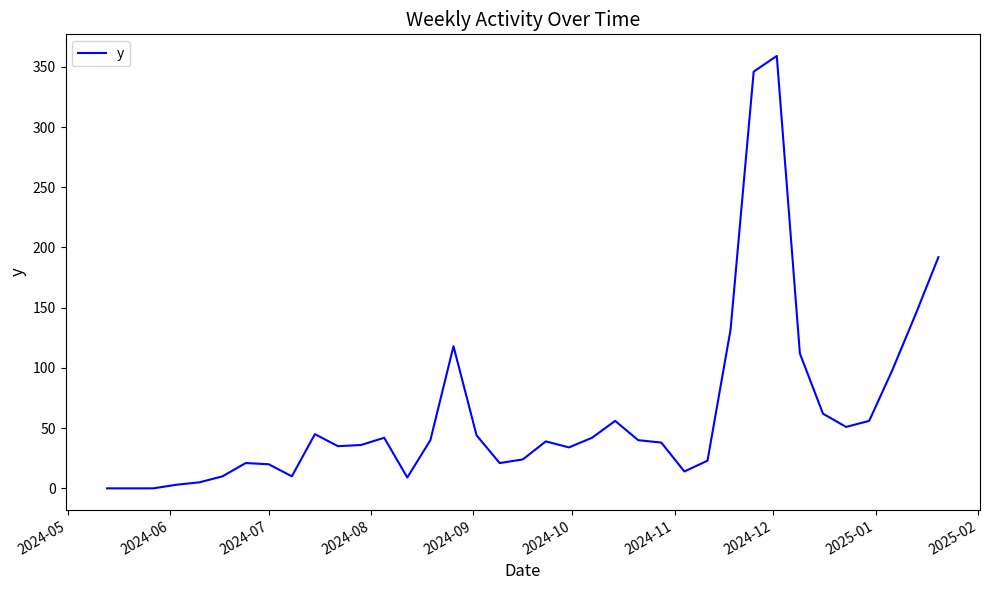

What is the greatest value displayed?

359